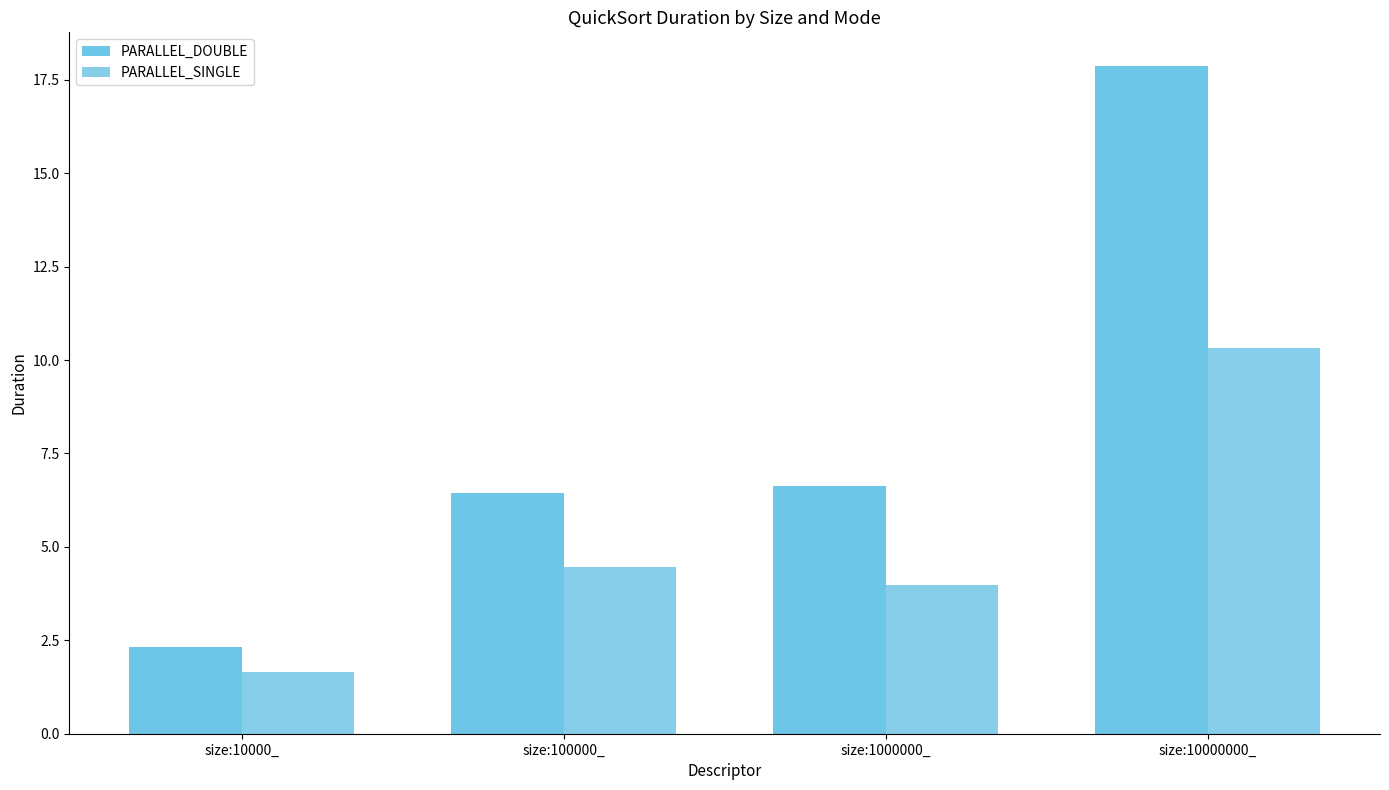

Rank the series by their maximum value, from lowest to highest.

PARALLEL_SINGLE, PARALLEL_DOUBLE